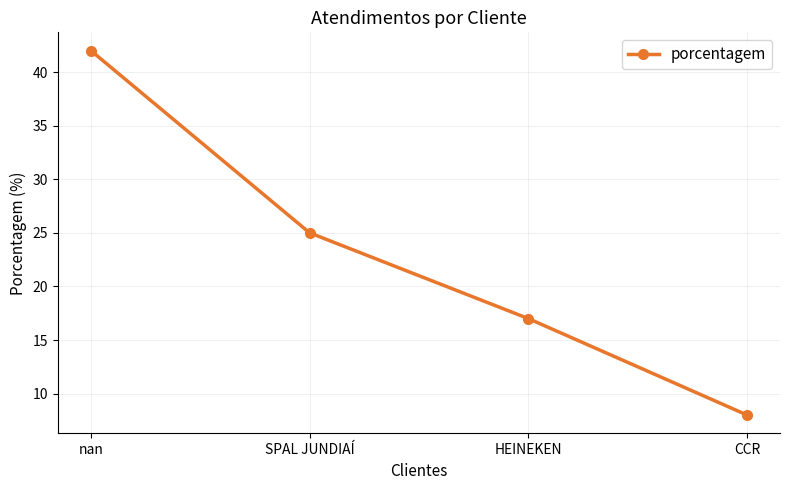

Reading left to right, list all the values displayed in this chart.

42	25	17	8